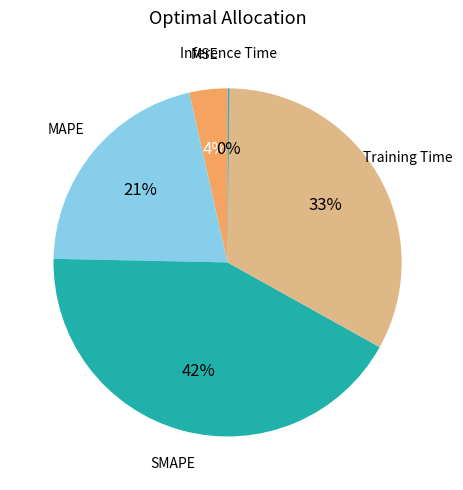

Does any single category account for the majority?

No